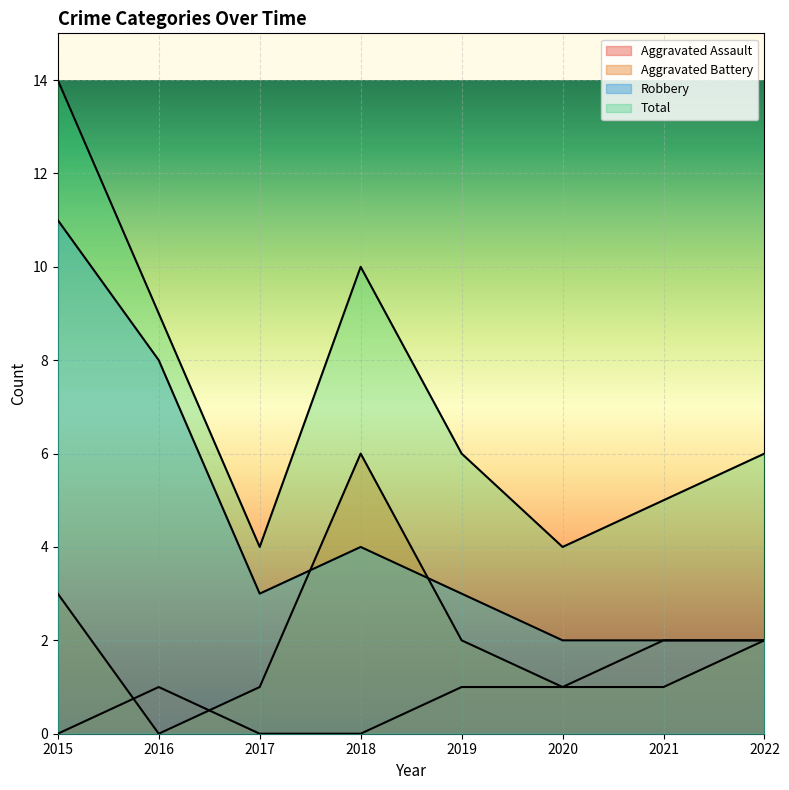

Which category has the highest value across all series?

2015